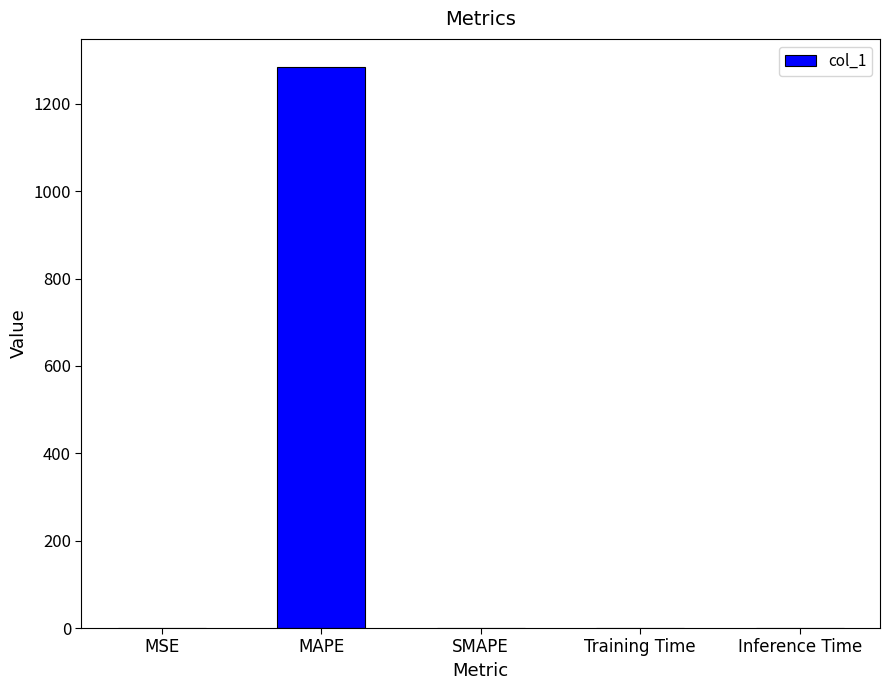

What is the greatest value displayed?

1284.5